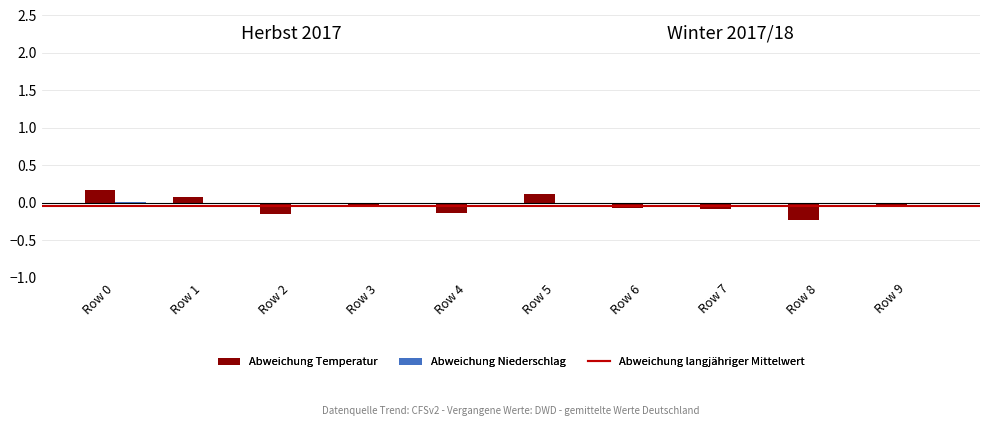

Is the value of Abweichung Niederschlag at Row 1 greater than the value of Abweichung Temperatur at Row 2?

Yes